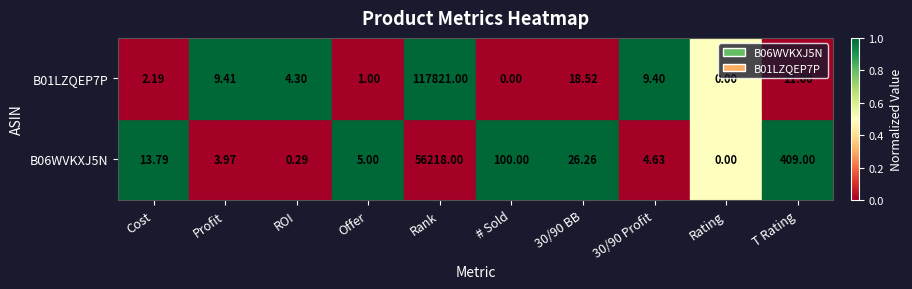

At which category is the sum across all series the highest?

Rank